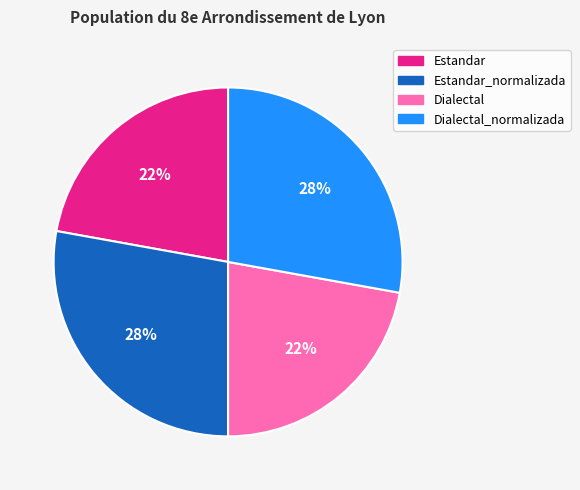

How many slices are in this pie chart?

4